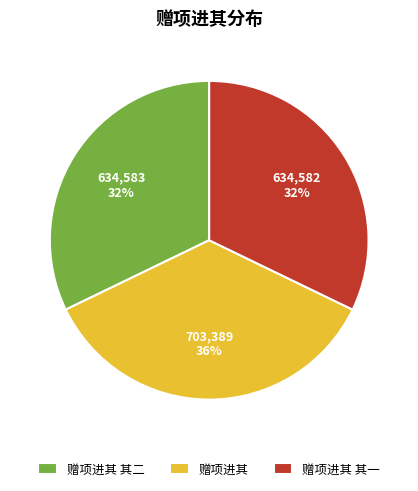

To the nearest percent, what portion does 赠项进其 其二 represent?

32%